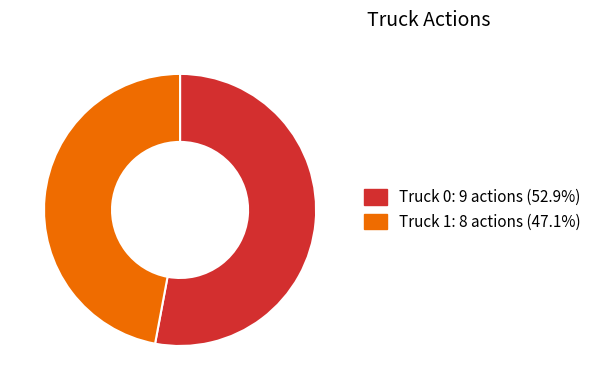

How many segments does this pie chart have?

2